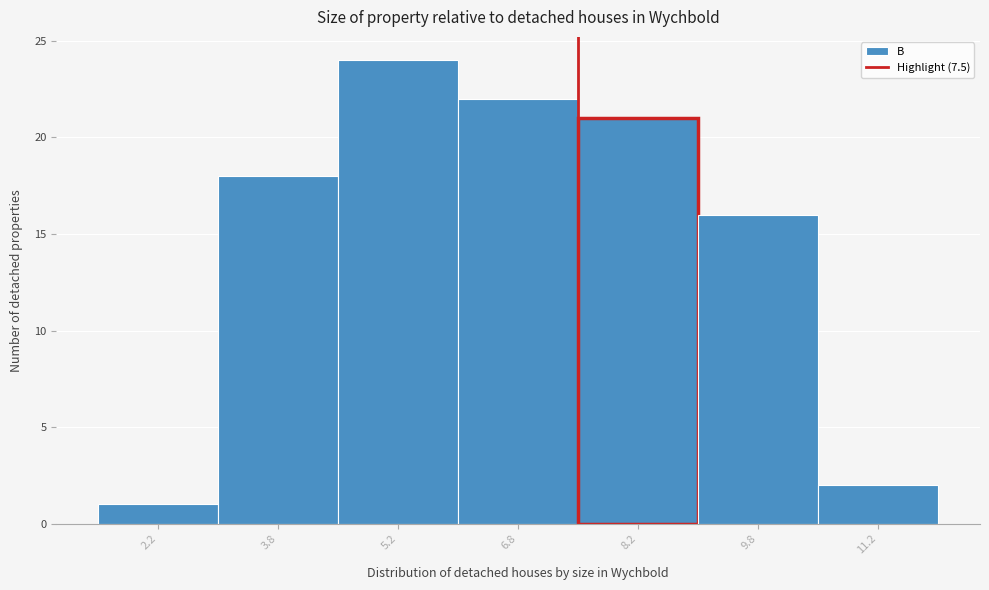

How tall is the bar that spans 10.5 to 12.0 on the x-axis? Neither the bar edges nor the heights are printed on the chart, so give them approximately, as read against the axes.

2